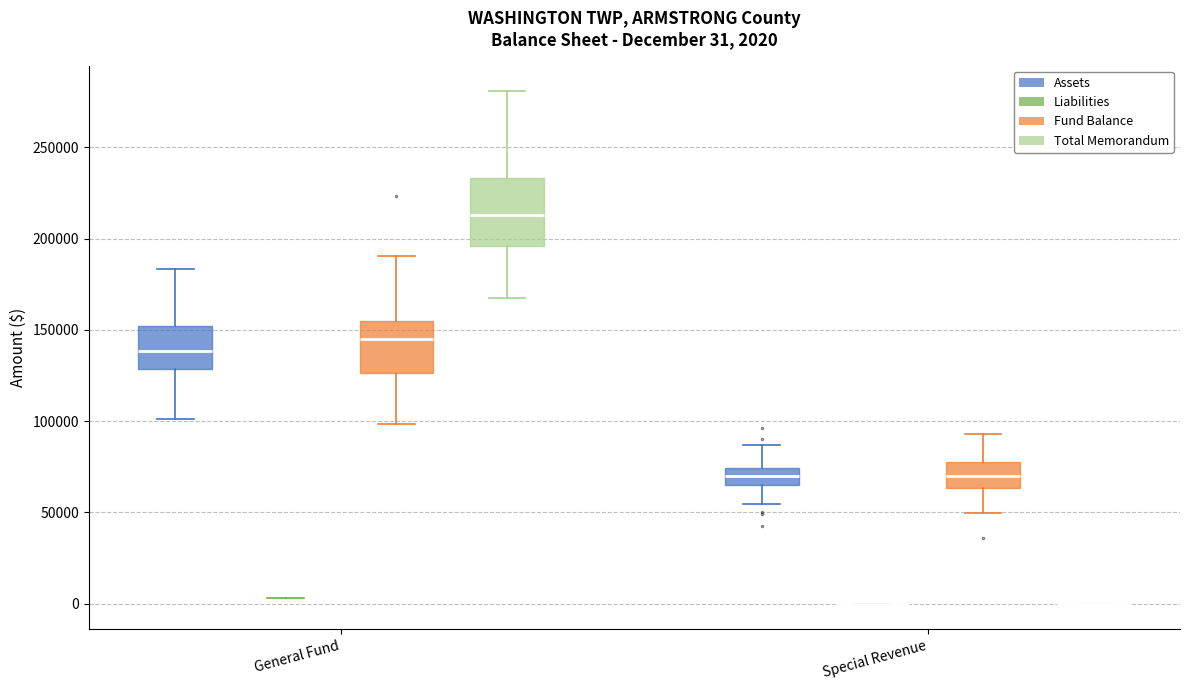

Which box is the tallest, from its lower edge to its upper edge?

General Fund (Total Memorandum)